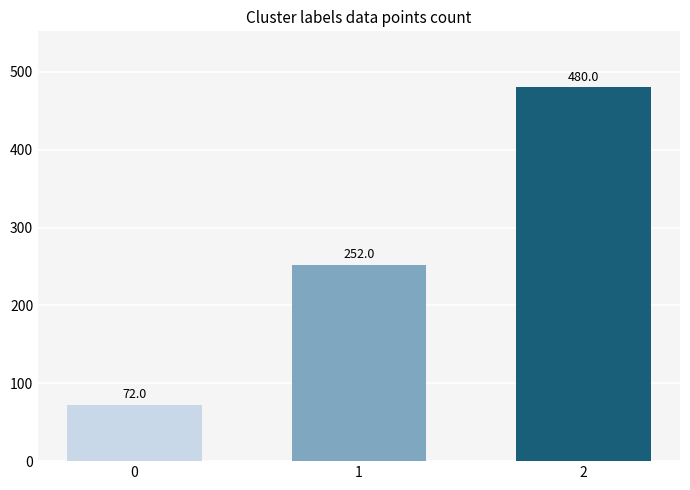

List the labels in order of value, smallest first.

0, 1, 2